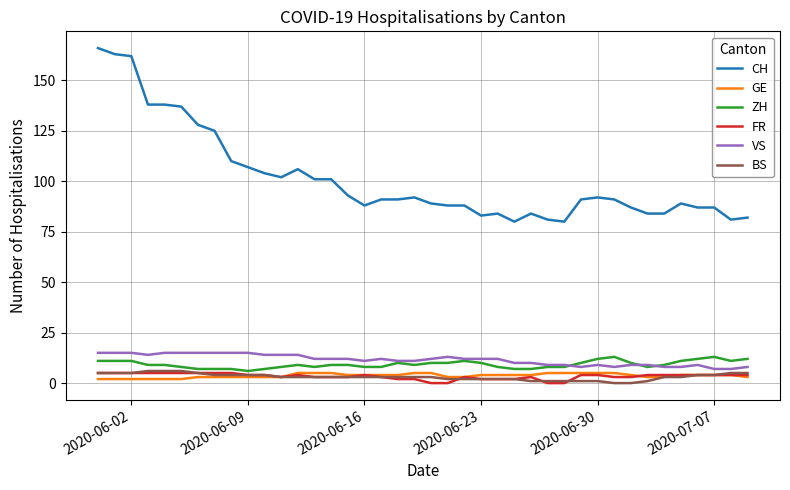

True or false: ZH and CH cross at least once.

False